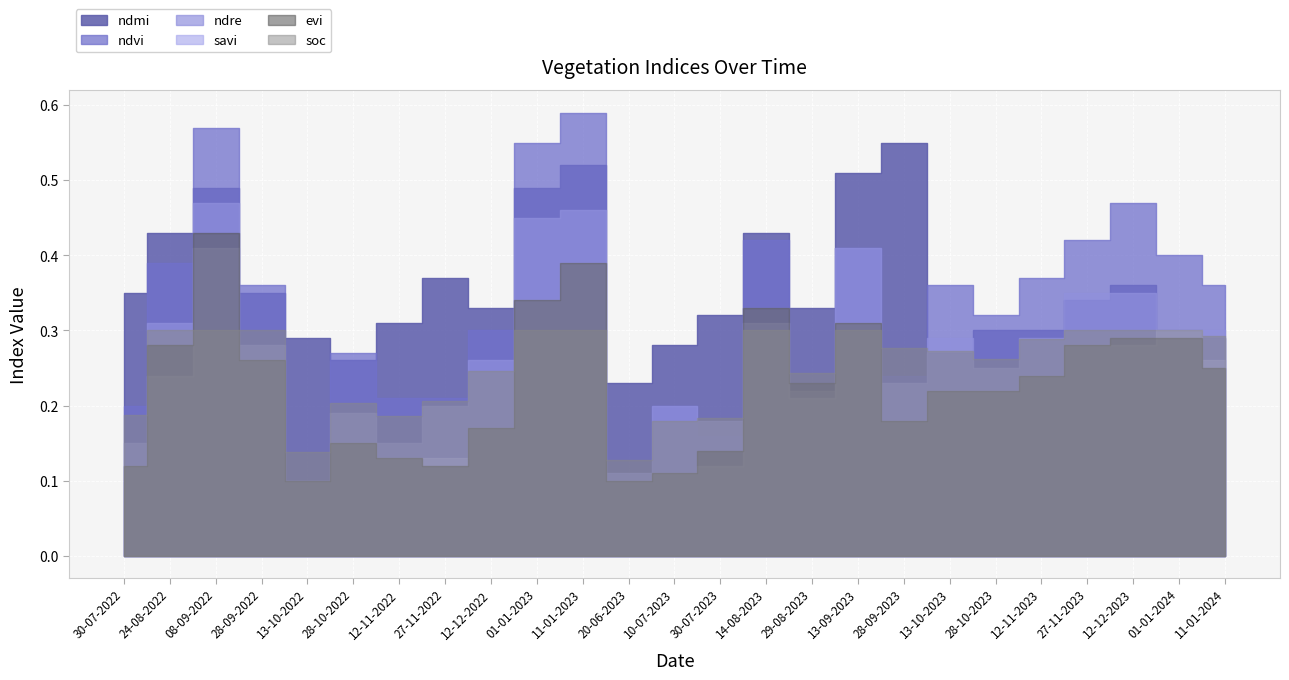

At how many categories does at least one series exceed 0?

25